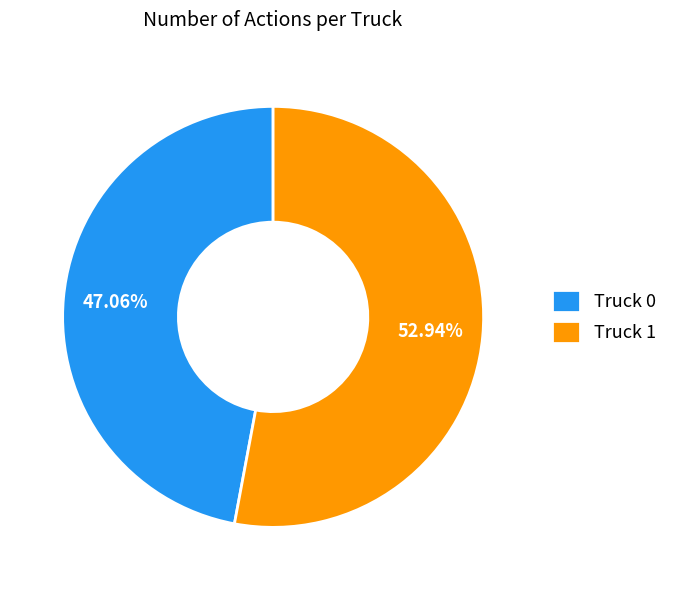

Is it true that Truck 1 is 53% of the pie?

True